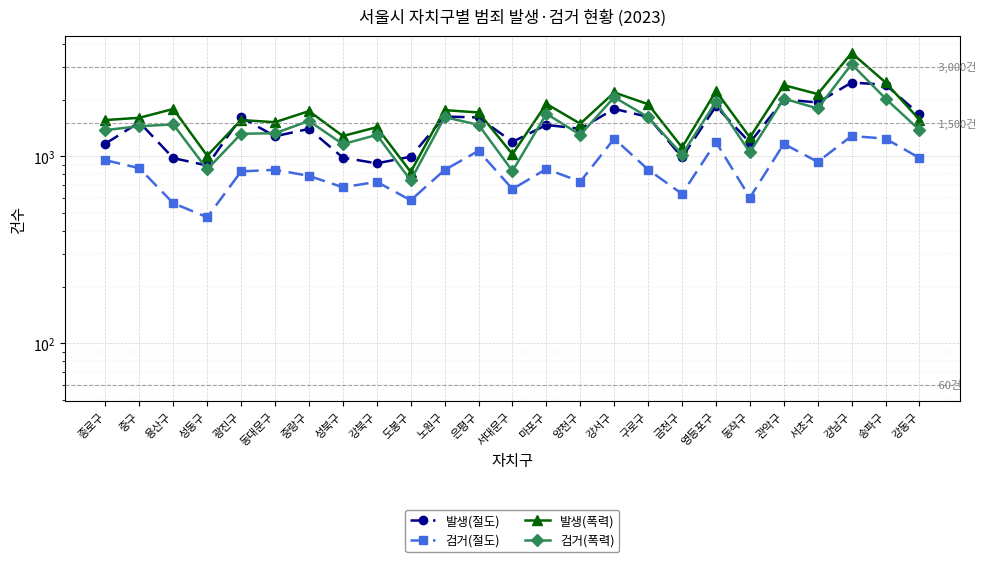

What is the difference between the maximum and second lowest values in the 발생(폭력) series?

2564